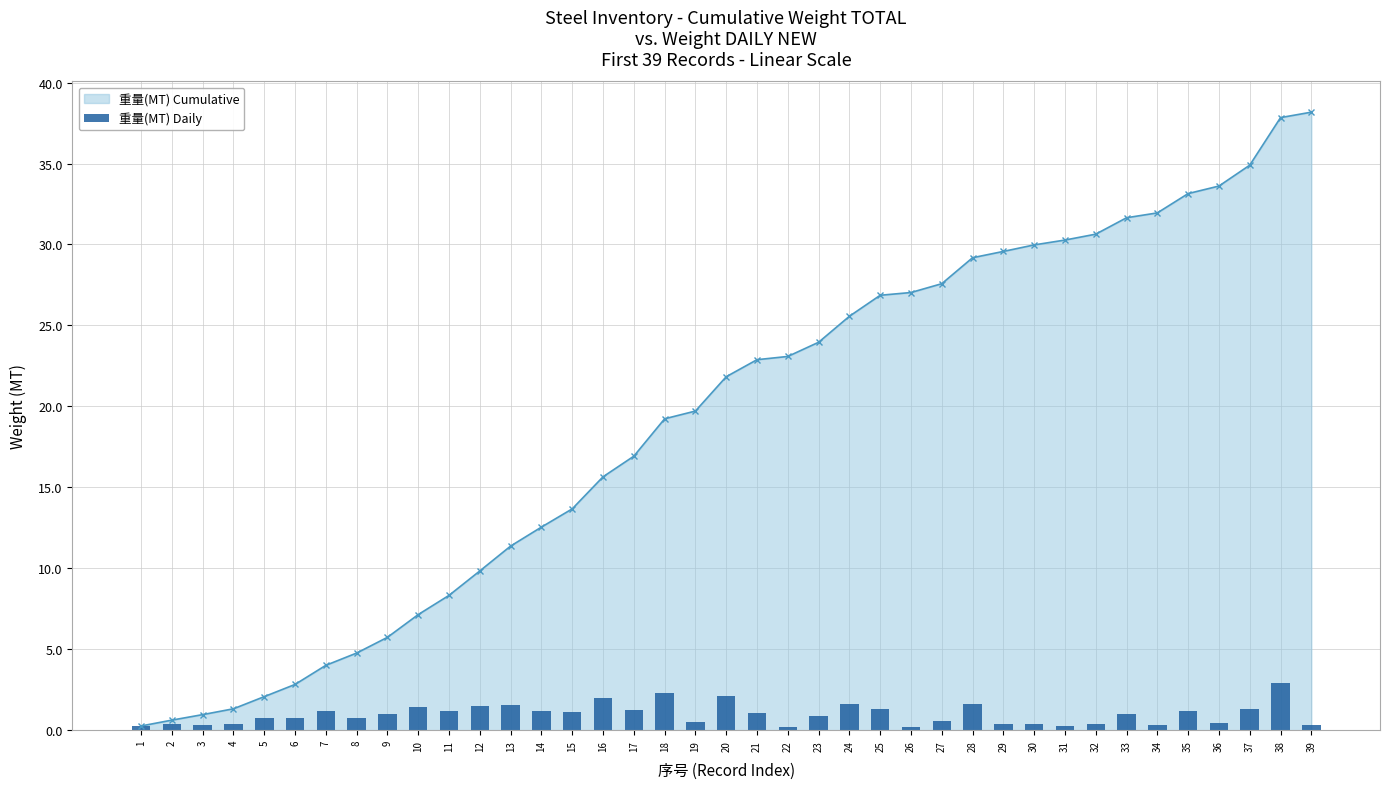

Is it true that 重量(MT) Cumulative equals 30.6 at 32?

True